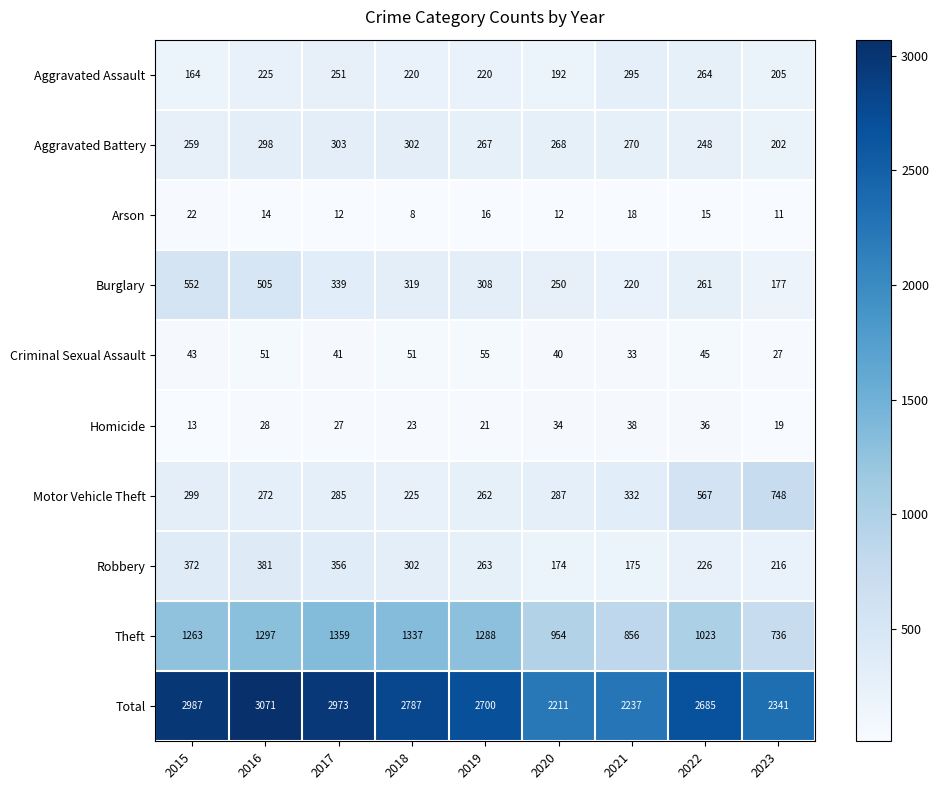

Is it true that Aggravated Assault equals 220 at 2018?

True